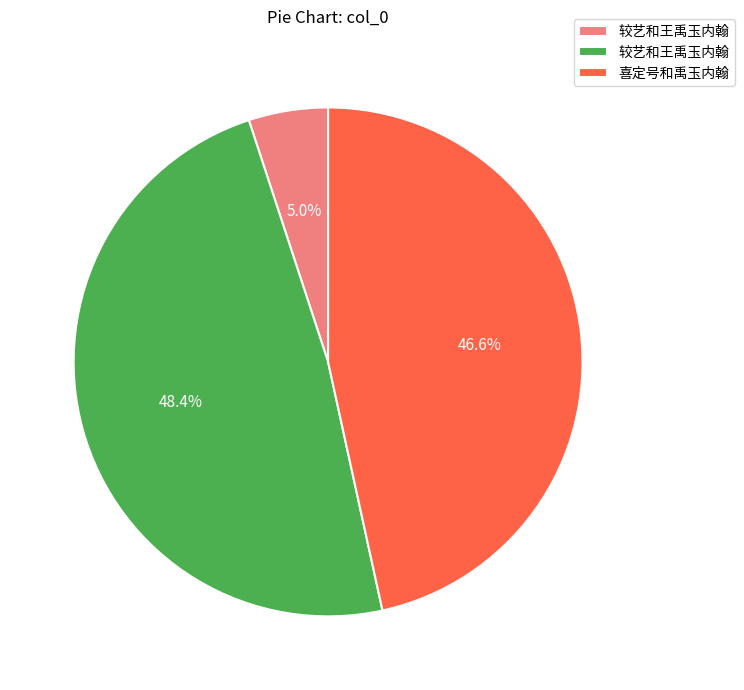

How many slices are in this pie chart?

3